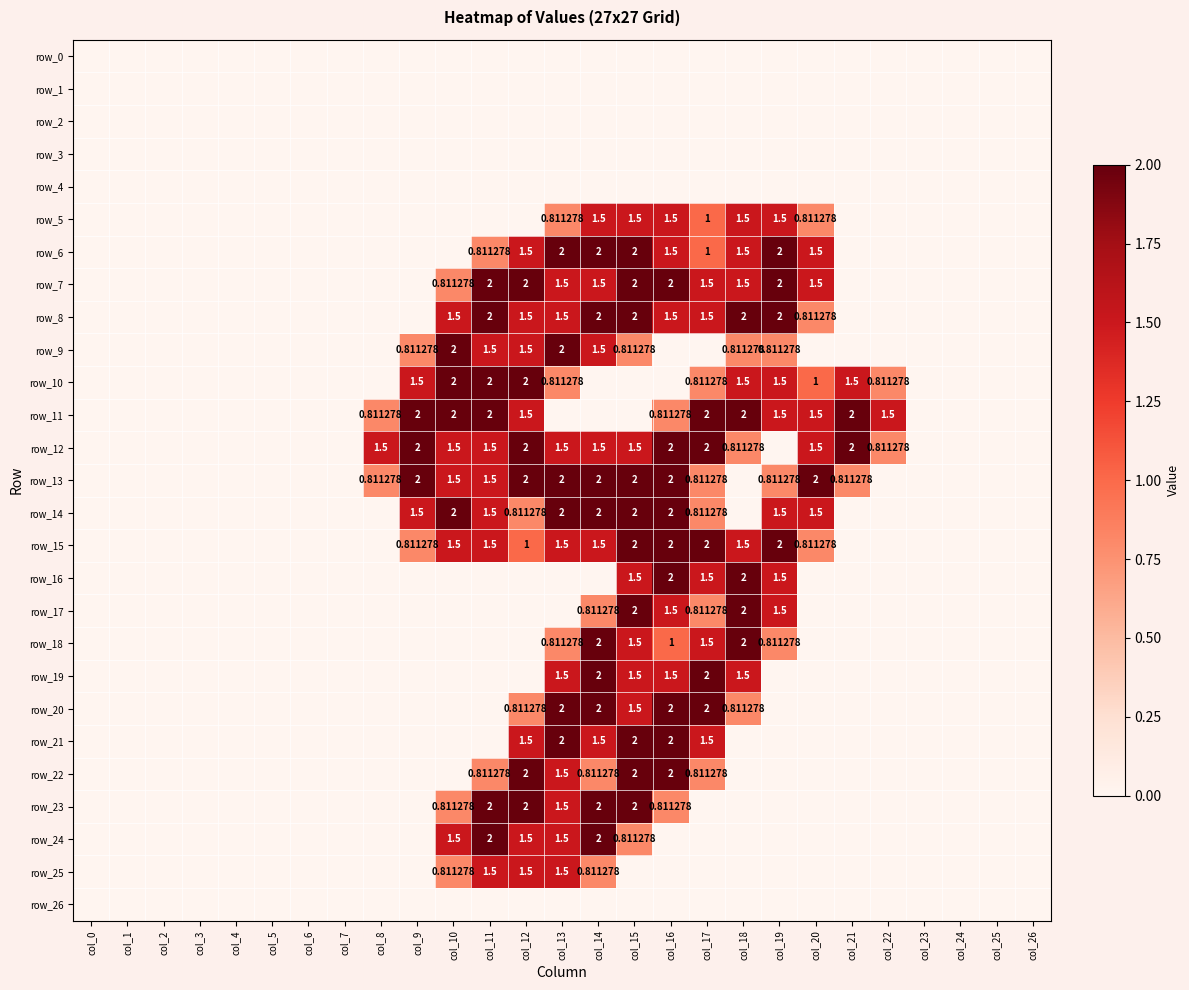

Is the value of row_24 at col_8 greater than the value of row_22 at col_8?

No